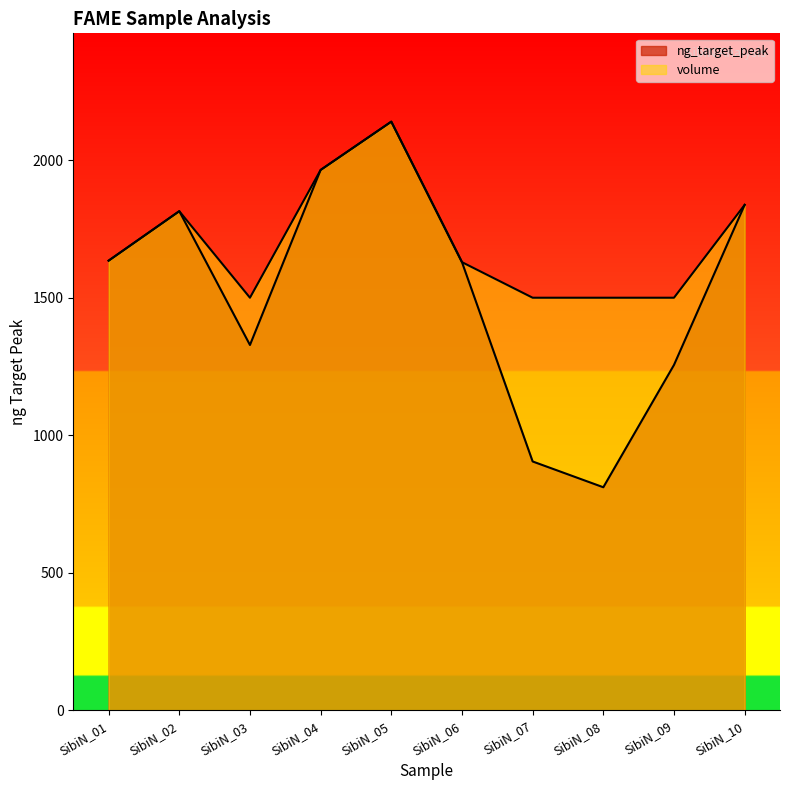

At how many categories does at least one series exceed 1556?

6